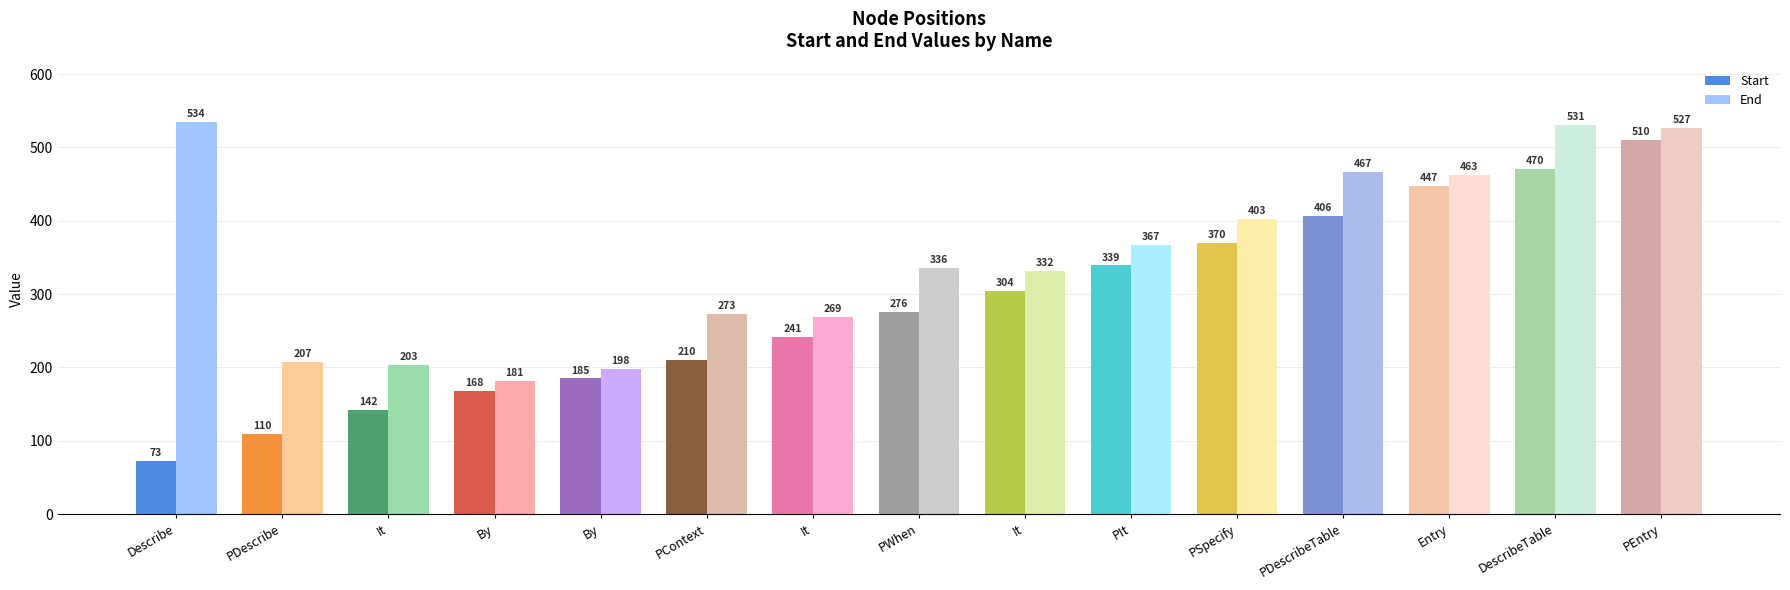

How many groups of bars are there?

15